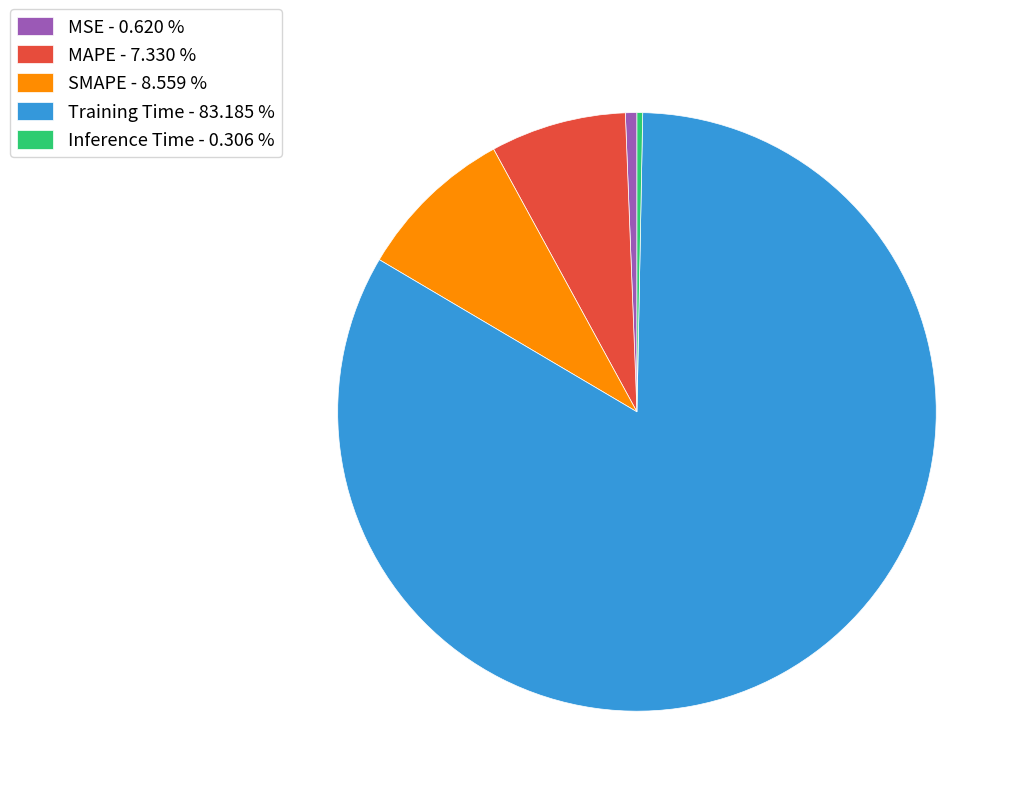

Which has a higher value, MAPE or MSE?

MAPE